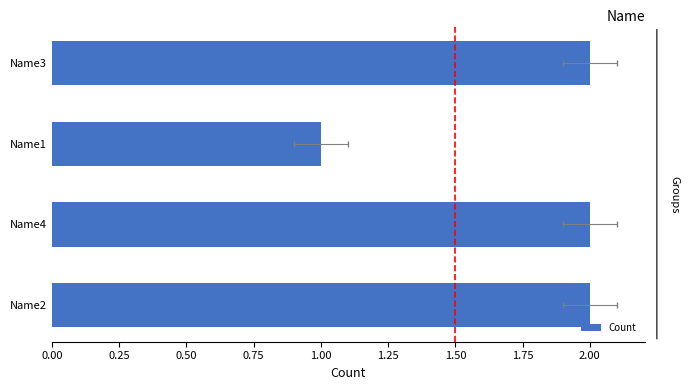

What is the value of the 1st bar from the left?

2